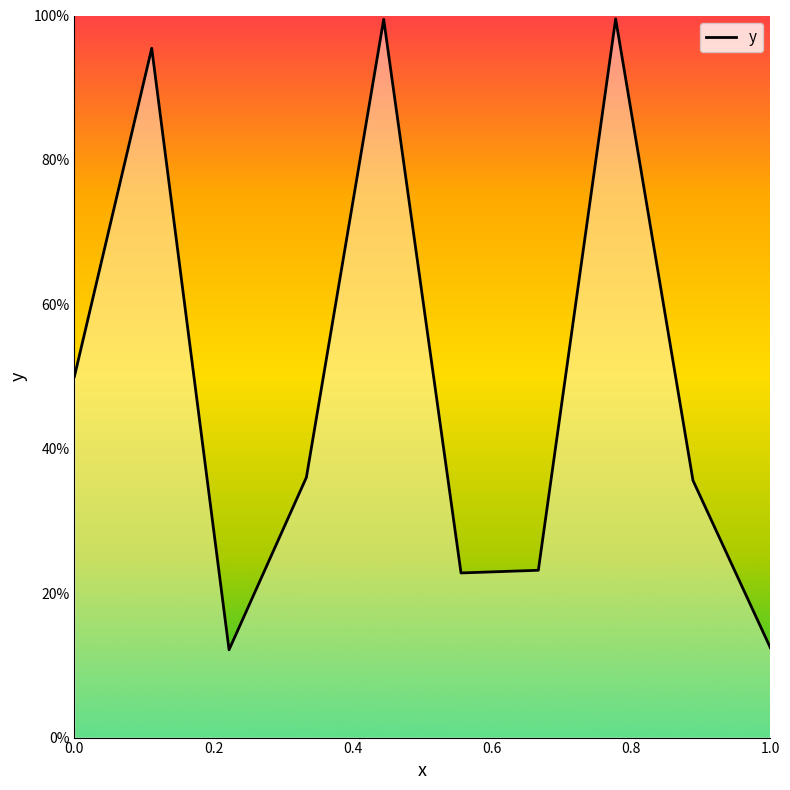

At which category does the data reach its first local peak?

0.1111111111111111